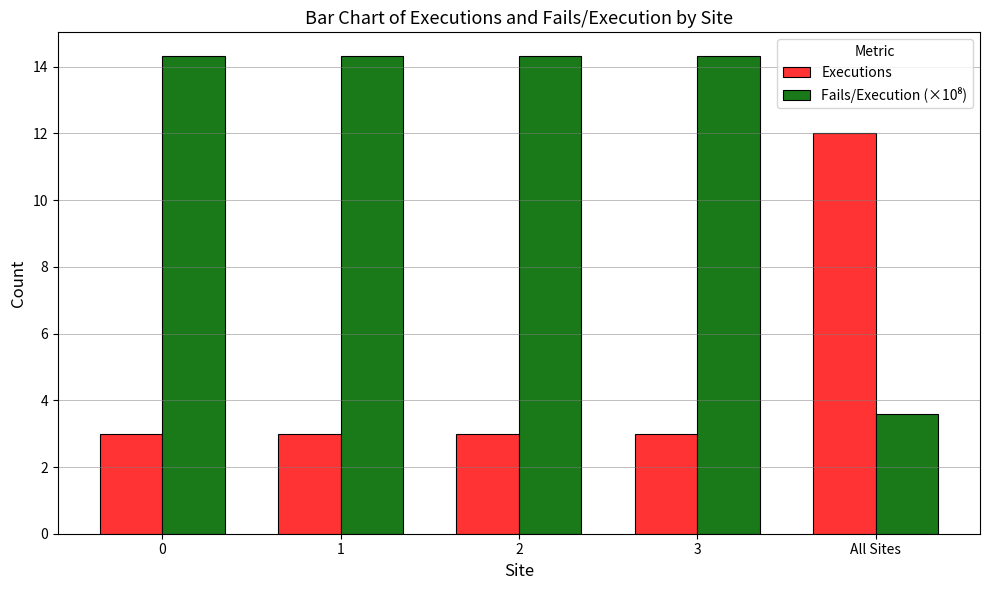

What is the greatest value displayed?

14.3